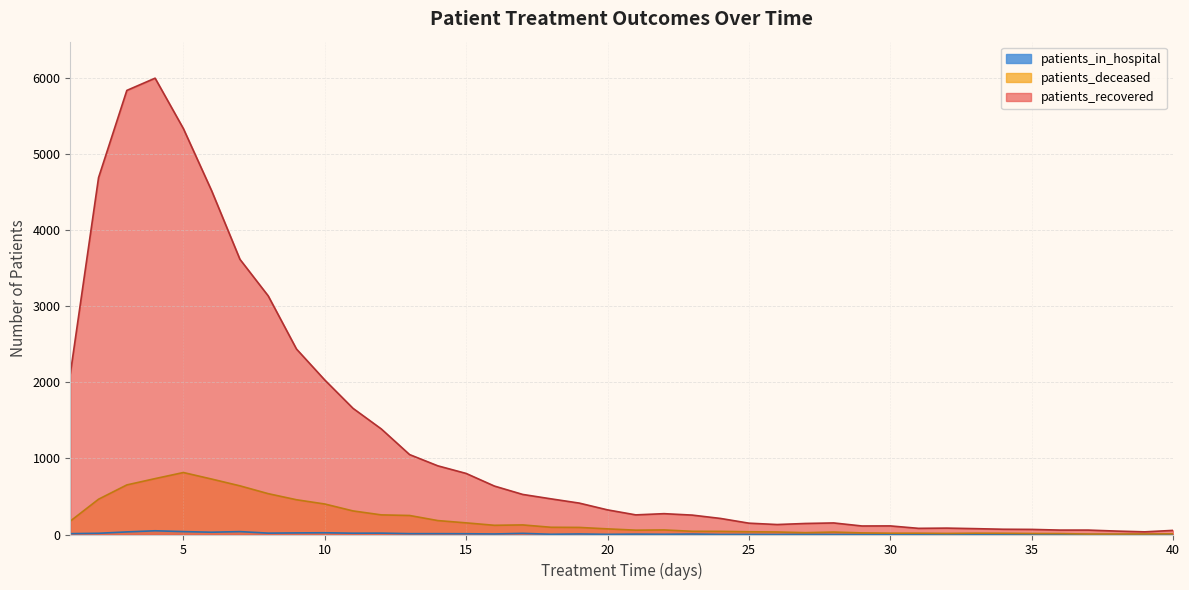

The value of patients_recovered at 40 is 26. True or false?

False